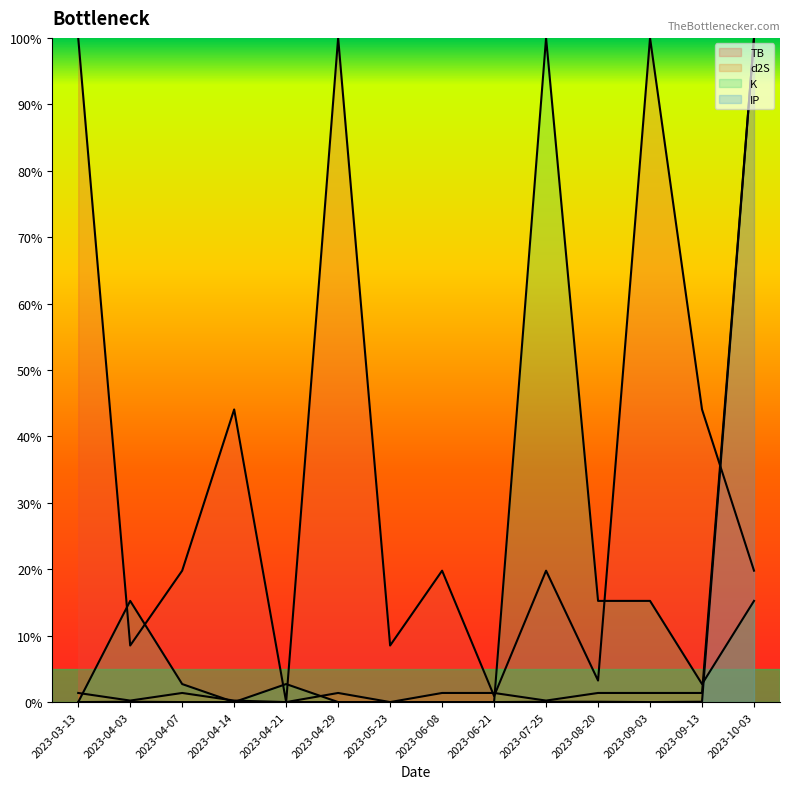

The value of K at 2023-06-21 is 0.0. True or false?

True